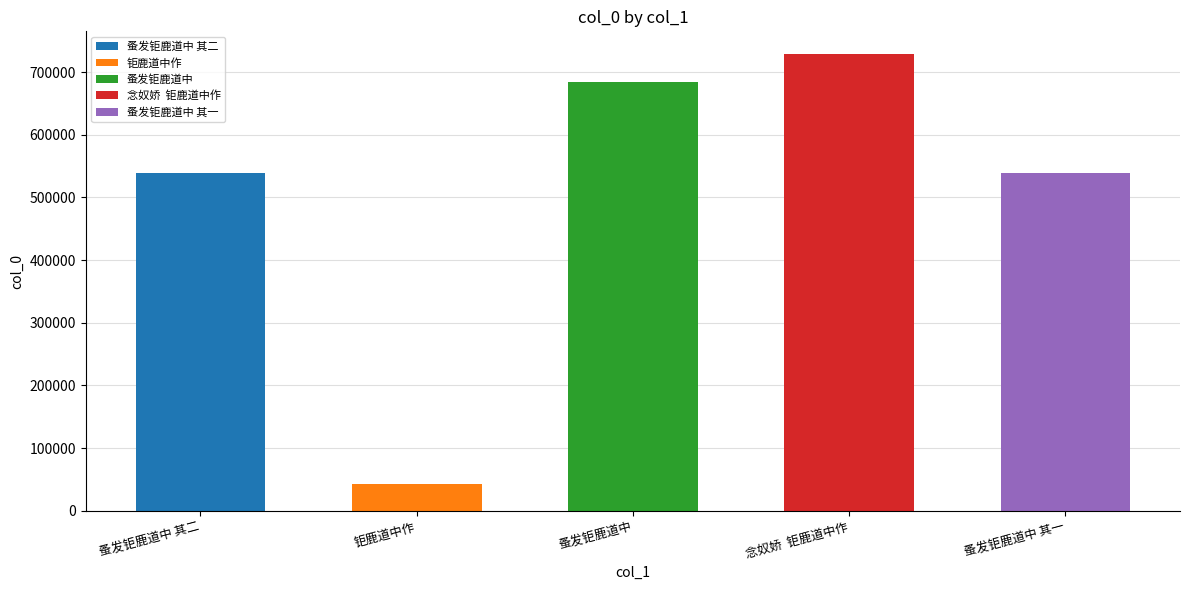

Reading left to right, transcribe all the data shown in this chart.

539360	42904	683596	728557	539359